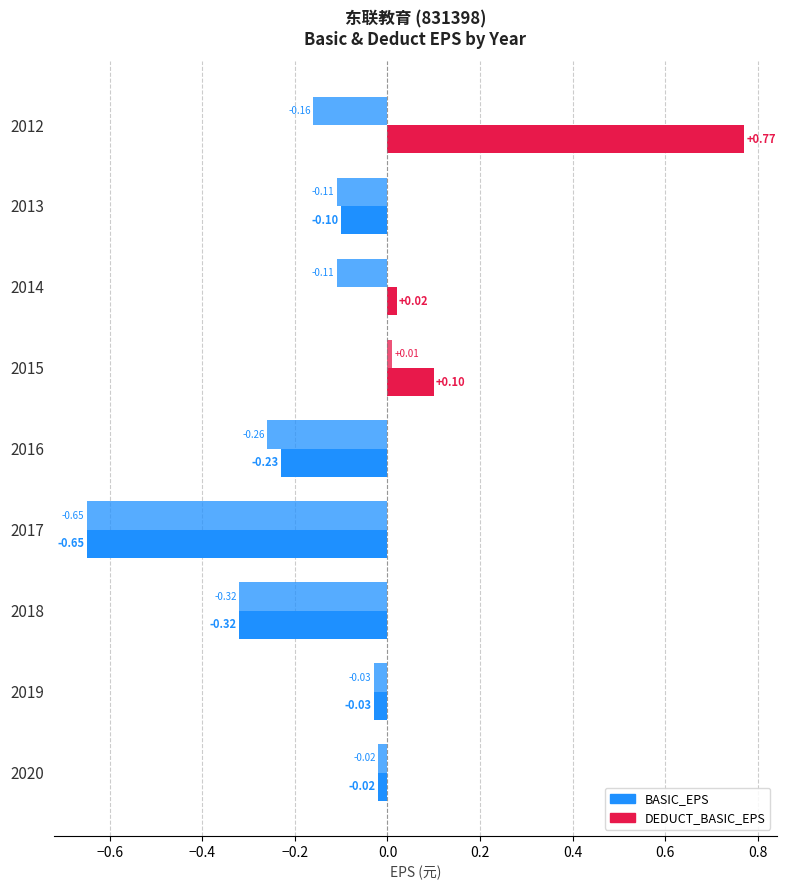

How many values in DEDUCT_BASIC_EPS are above zero?

1